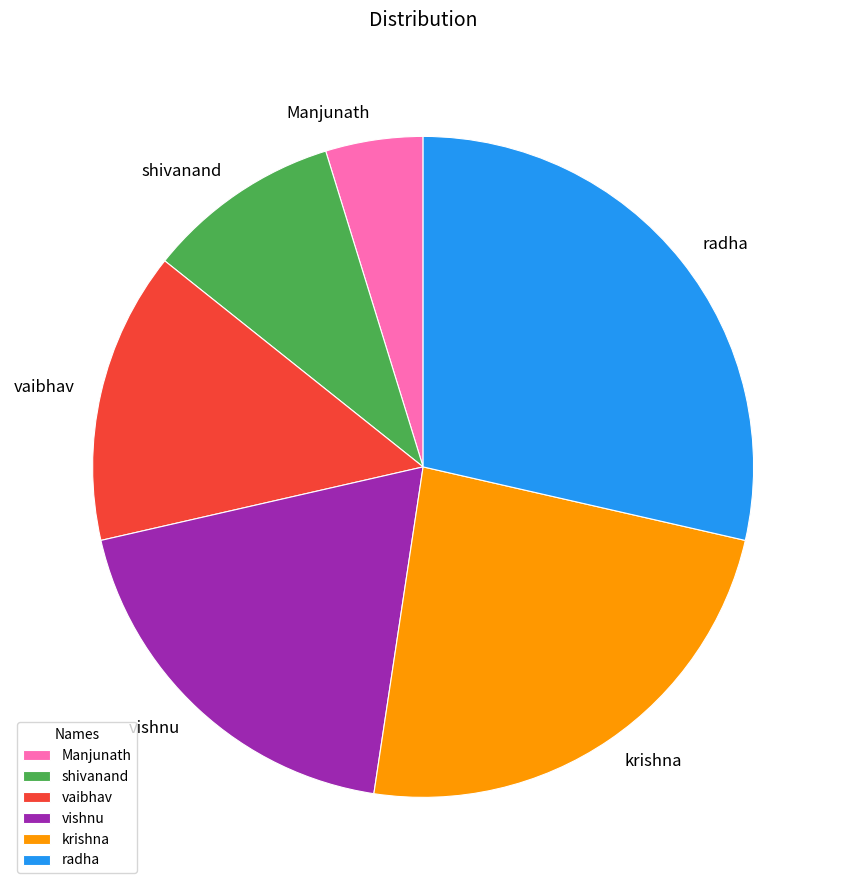

Rank the categories by value from lowest to highest.

Manjunath, shivanand, vaibhav, vishnu, krishna, radha